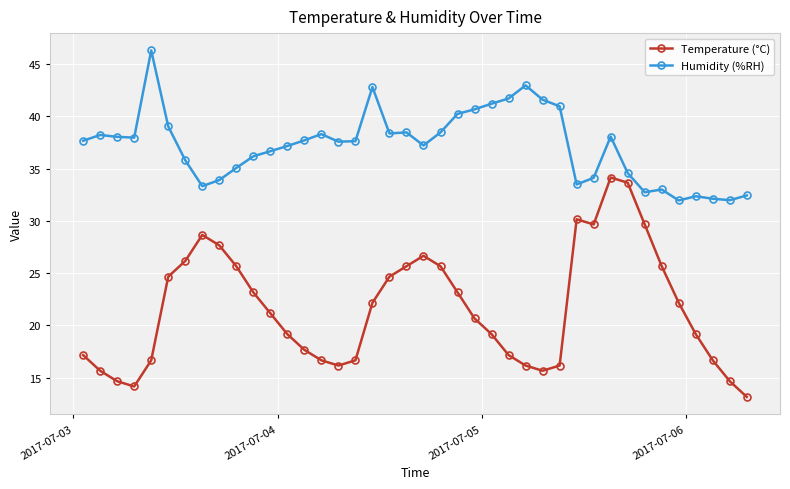

What is the difference between the maximum and minimum values in the Humidity (%RH) series?

14.4